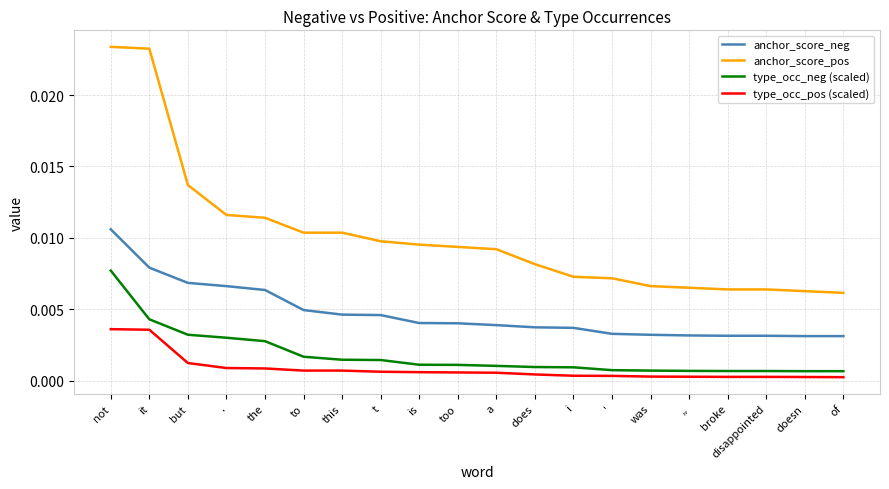

True or false: type_occ_pos (scaled) and anchor_score_neg intersect in this chart.

False